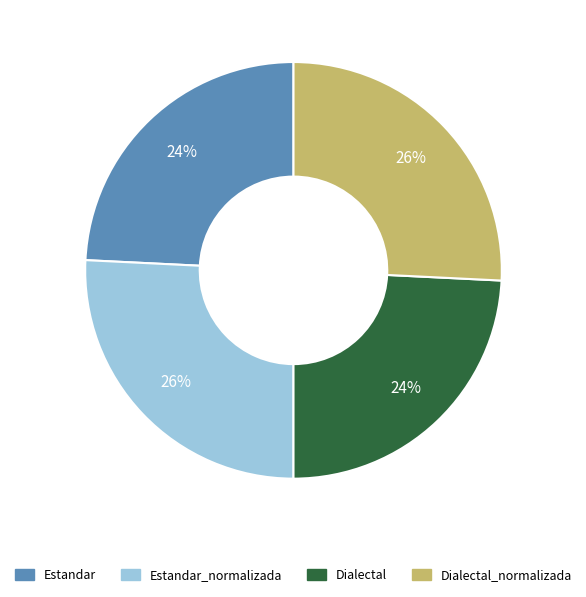

To the nearest percent, what is the average slice percentage?

25%